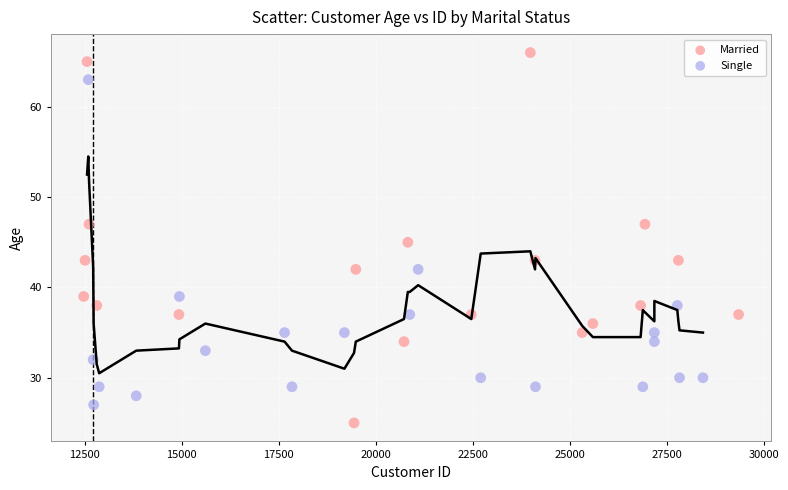

Which series reaches the maximum Y coordinate?

Married